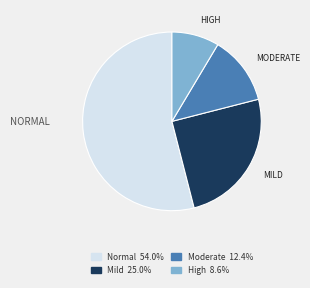

Count the number of slices in the pie.

4